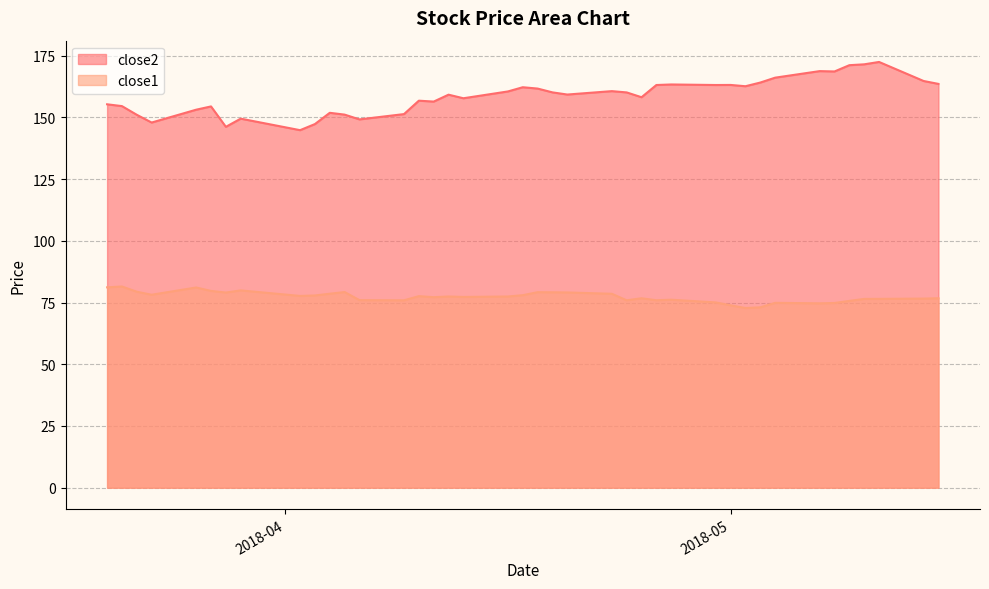

Which series changed the most between 2018-04-05 and 2018-04-18?

close2